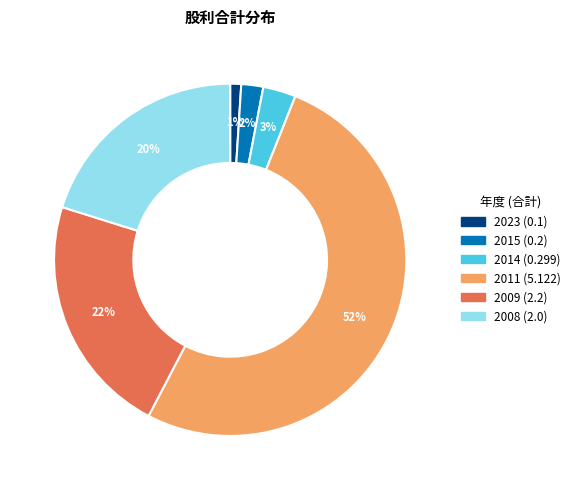

Rank the categories by value from lowest to highest.

2023 (0.1), 2015 (0.2), 2014 (0.299), 2008 (2.0), 2009 (2.2), 2011 (5.122)